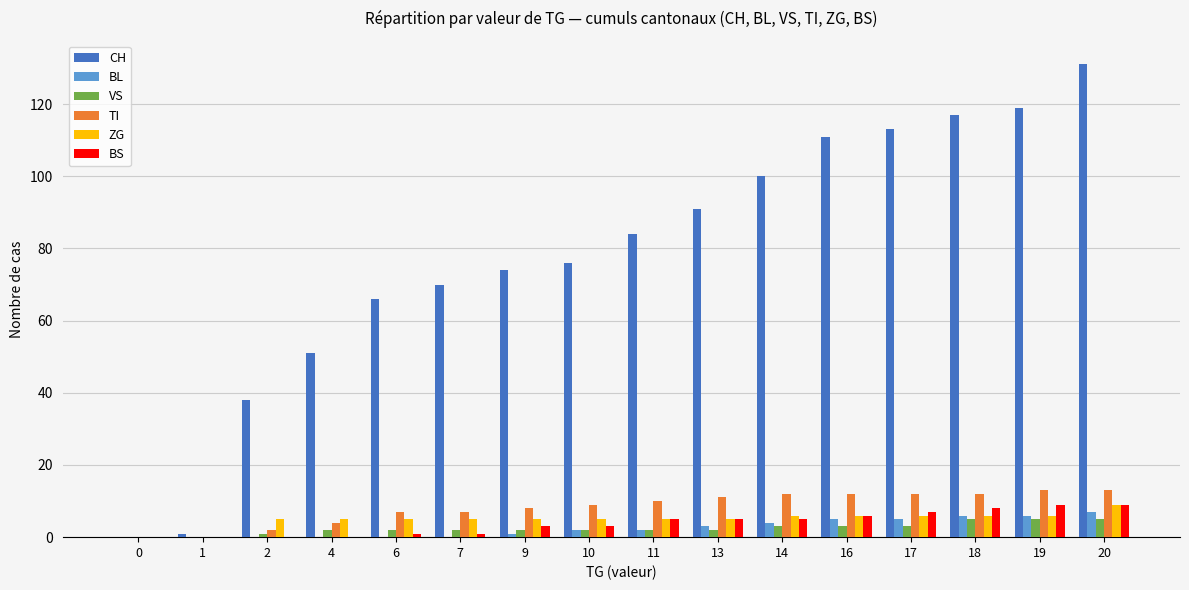

Reading left to right, extract all data points from this chart.

CH: 0=0	1=1	2=38	4=51	6=66	7=70	9=74	10=76	11=84	13=91	14=100	16=111	17=113	18=117	19=119	20=131
BL: 0=0	1=0	2=0	4=0	6=0	7=0	9=1	10=2	11=2	13=3	14=4	16=5	17=5	18=6	19=6	20=7
VS: 0=0	1=0	2=1	4=2	6=2	7=2	9=2	10=2	11=2	13=2	14=3	16=3	17=3	18=5	19=5	20=5
TI: 0=0	1=0	2=2	4=4	6=7	7=7	9=8	10=9	11=10	13=11	14=12	16=12	17=12	18=12	19=13	20=13
ZG: 0=0	1=0	2=5	4=5	6=5	7=5	9=5	10=5	11=5	13=5	14=6	16=6	17=6	18=6	19=6	20=9
BS: 0=0	1=0	2=0	4=0	6=1	7=1	9=3	10=3	11=5	13=5	14=5	16=6	17=7	18=8	19=9	20=9